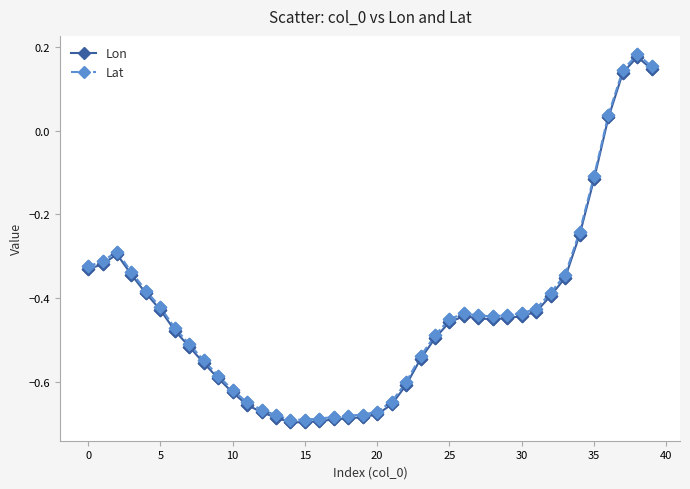

At how many categories does at least one series exceed 0?

4